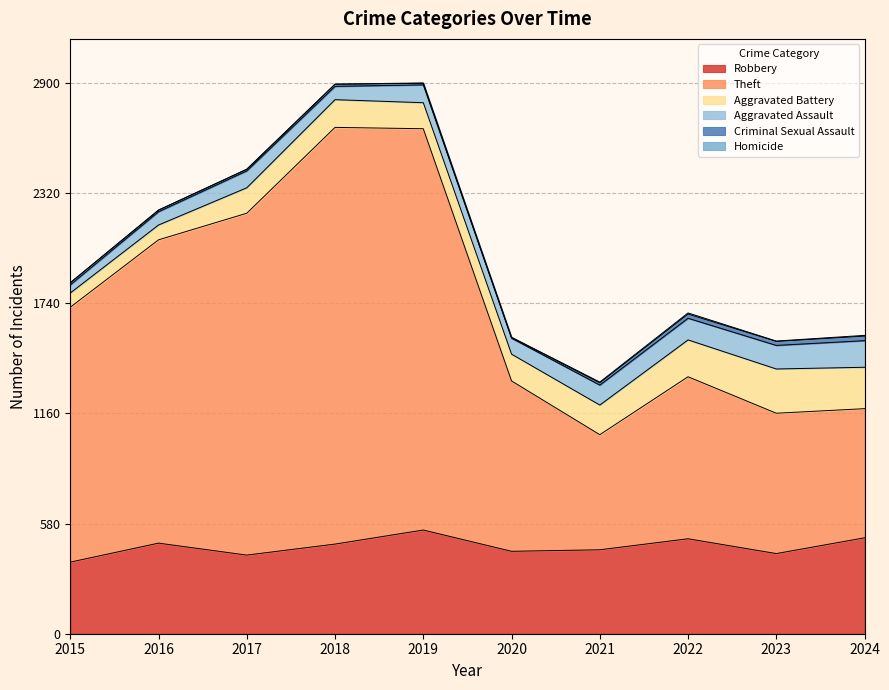

Which series has the widest spread of values?

Theft